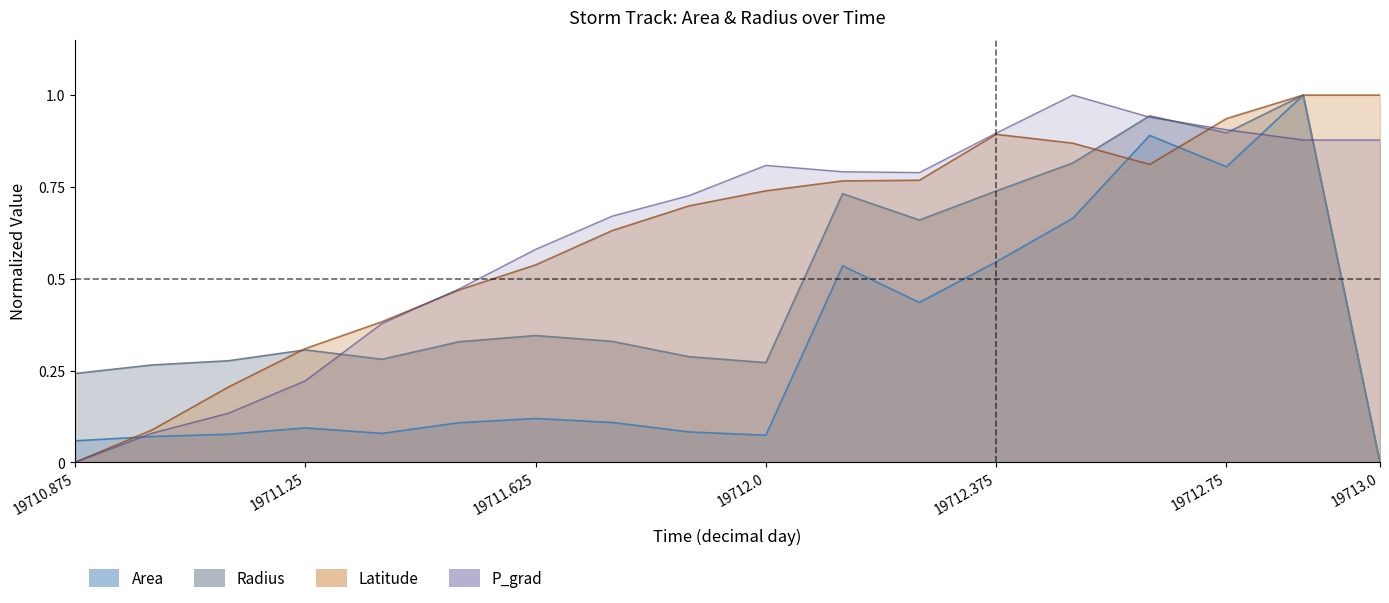

Is the value of radius at 19712.0 greater than the value of area at 19712.375?

No